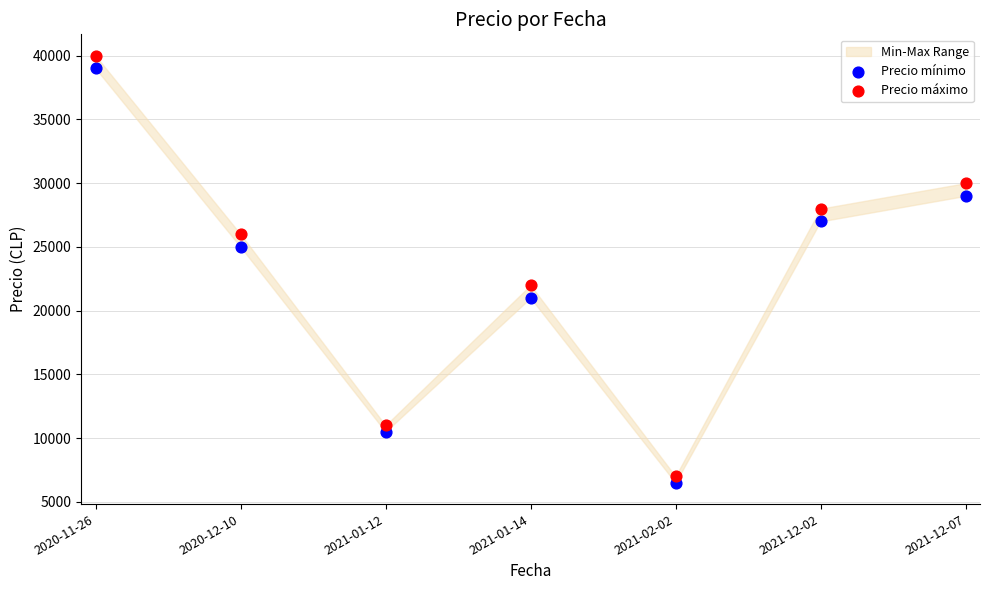

In the Precio mínimo series, what Y value is closest to 22750?

21000